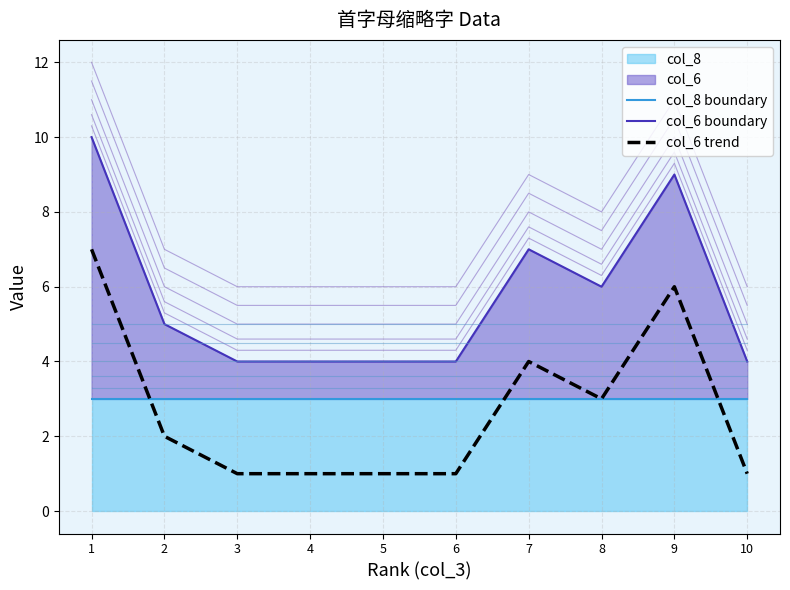

In col_6 boundary, how many points are lower than both neighbors (excluding endpoints)?

1